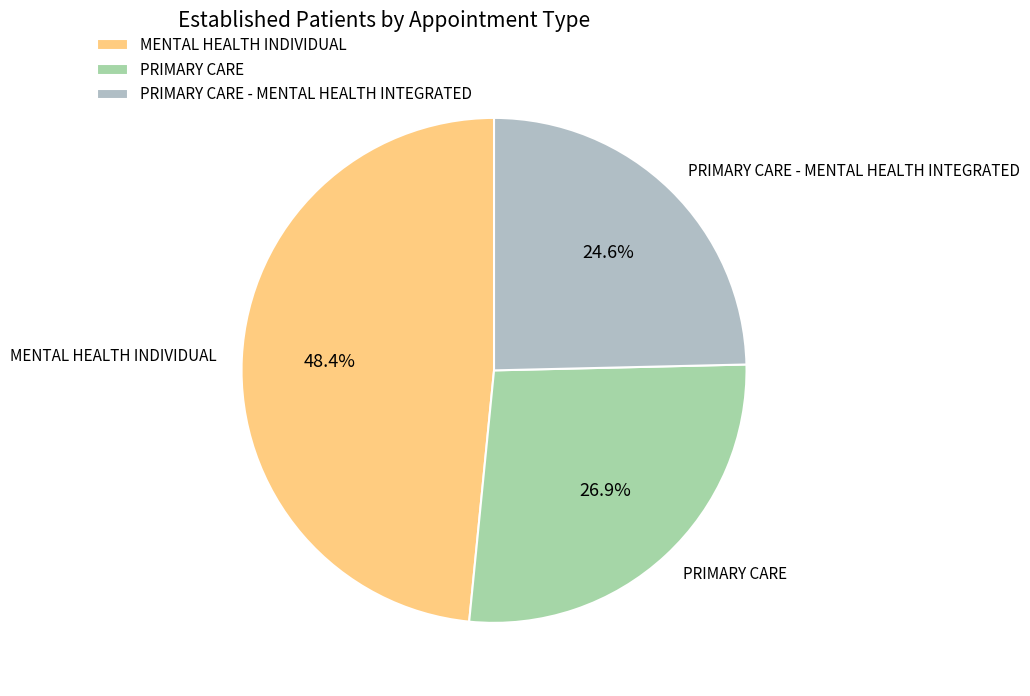

What is the total percentage of MENTAL HEALTH INDIVIDUAL and PRIMARY CARE - MENTAL HEALTH INTEGRATED?

73.1%